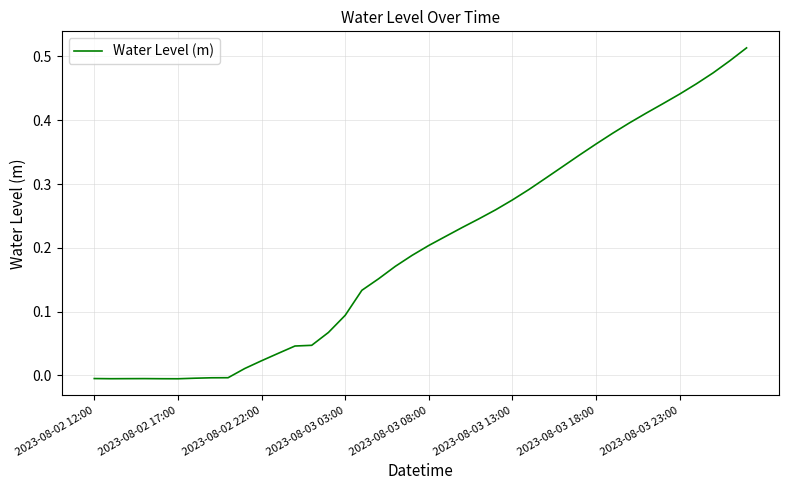

How many points are lower than both their immediate neighbors (excluding endpoints)?

2